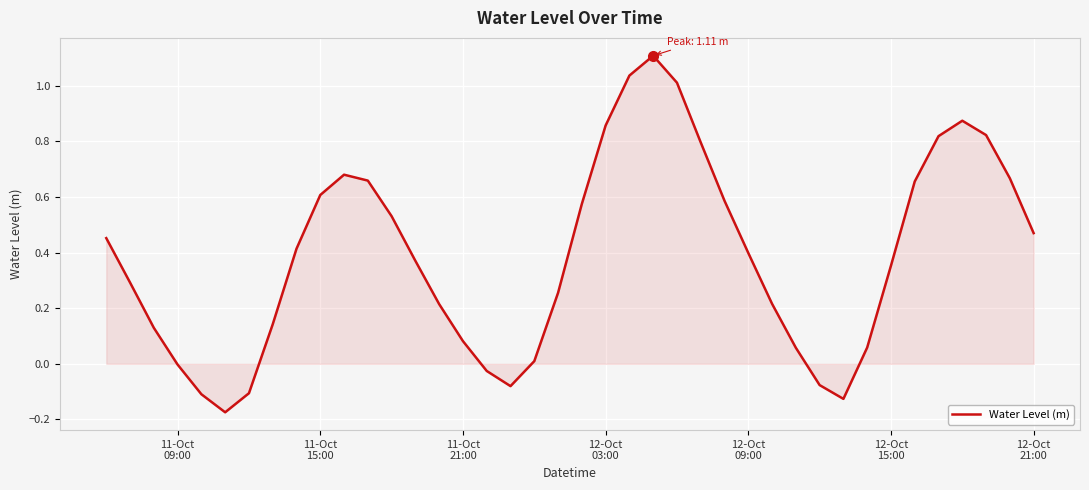

What is the greatest value displayed?

1.1